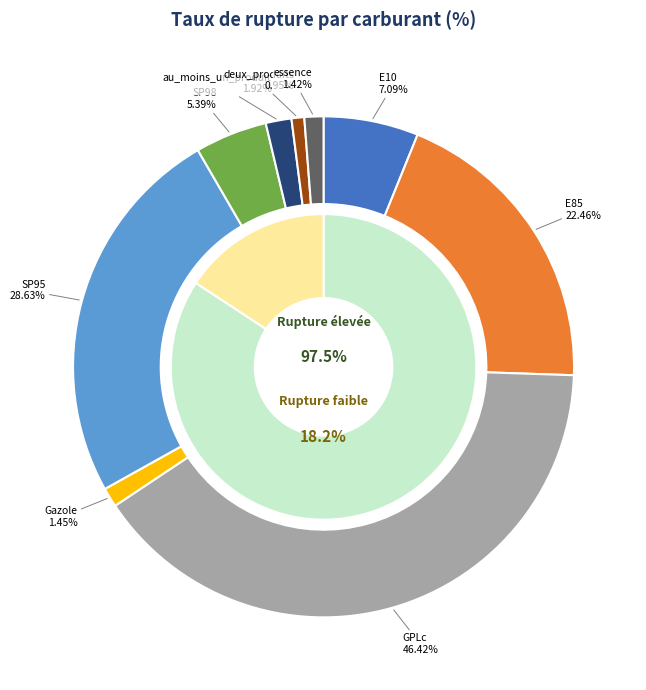

What is the largest slice in the pie chart?

GPLc